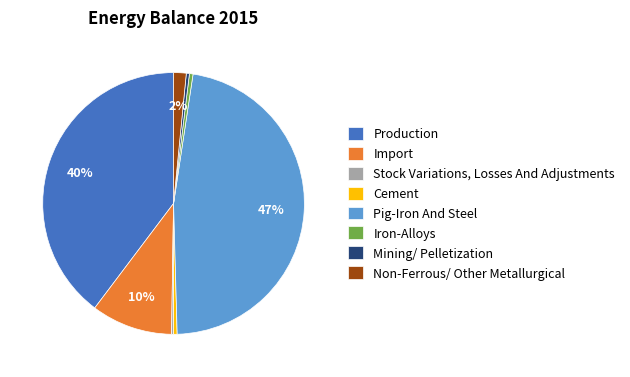

Which category has the biggest portion of the pie?

Pig-Iron And Steel